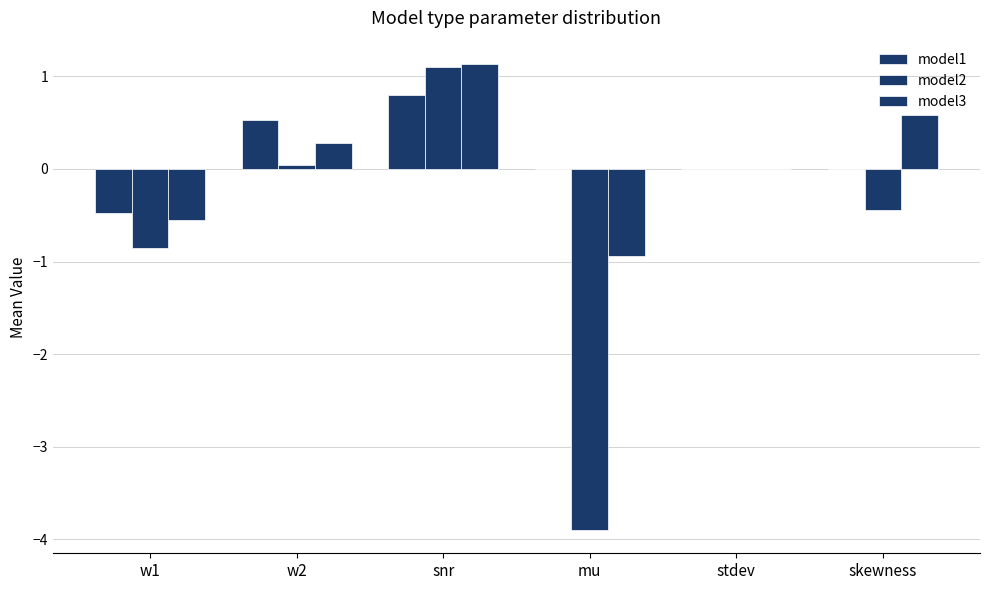

Which category has the lowest value in the model1 series?

w1